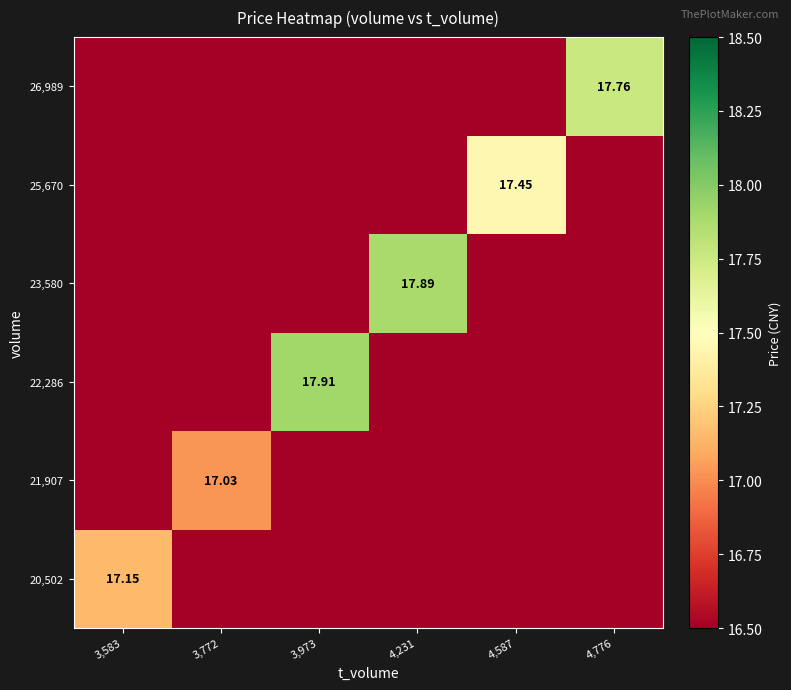

Rank the categories by 21,907 value from highest to lowest.

3,772, 3,583, 3,973, 4,231, 4,587, 4,776